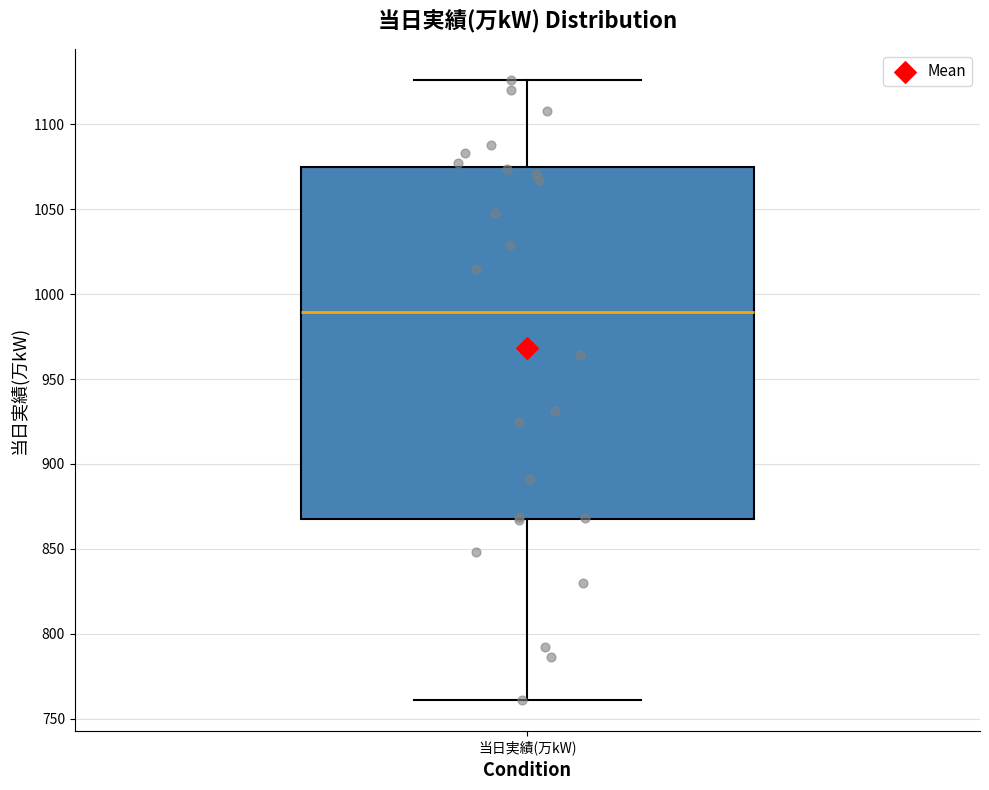

Transcribe this box plot: give where the median line is, the range the box spans, and where the two whiskers end, as read against the y-axis. The values are not printed on the chart, so give them approximately, as read against the axis.

median 990, box 870 to 1075, whiskers 760 to 1125